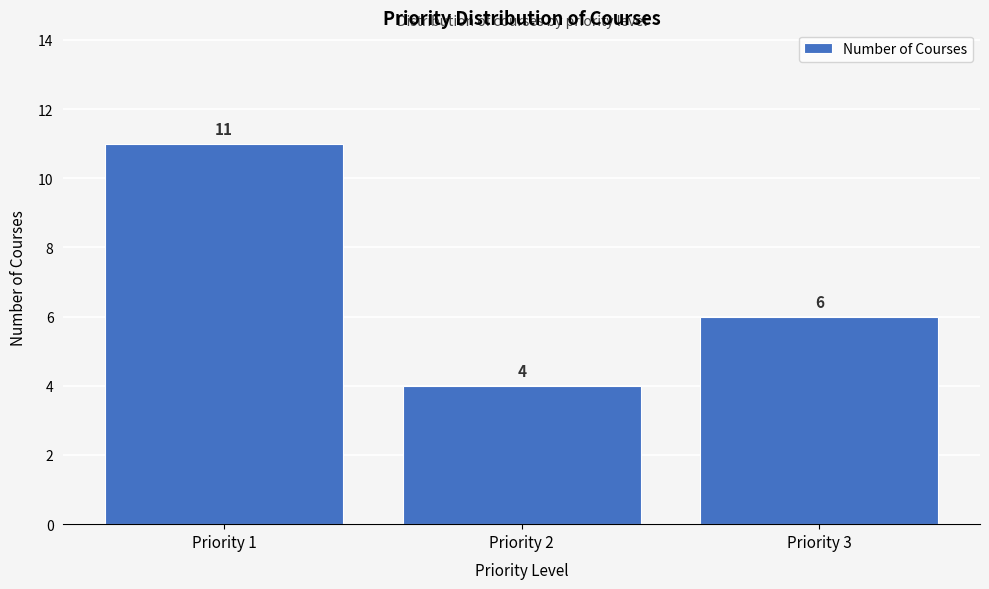

Reading left to right, list all the values displayed in this chart.

Priority 1=11	Priority 2=4	Priority 3=6